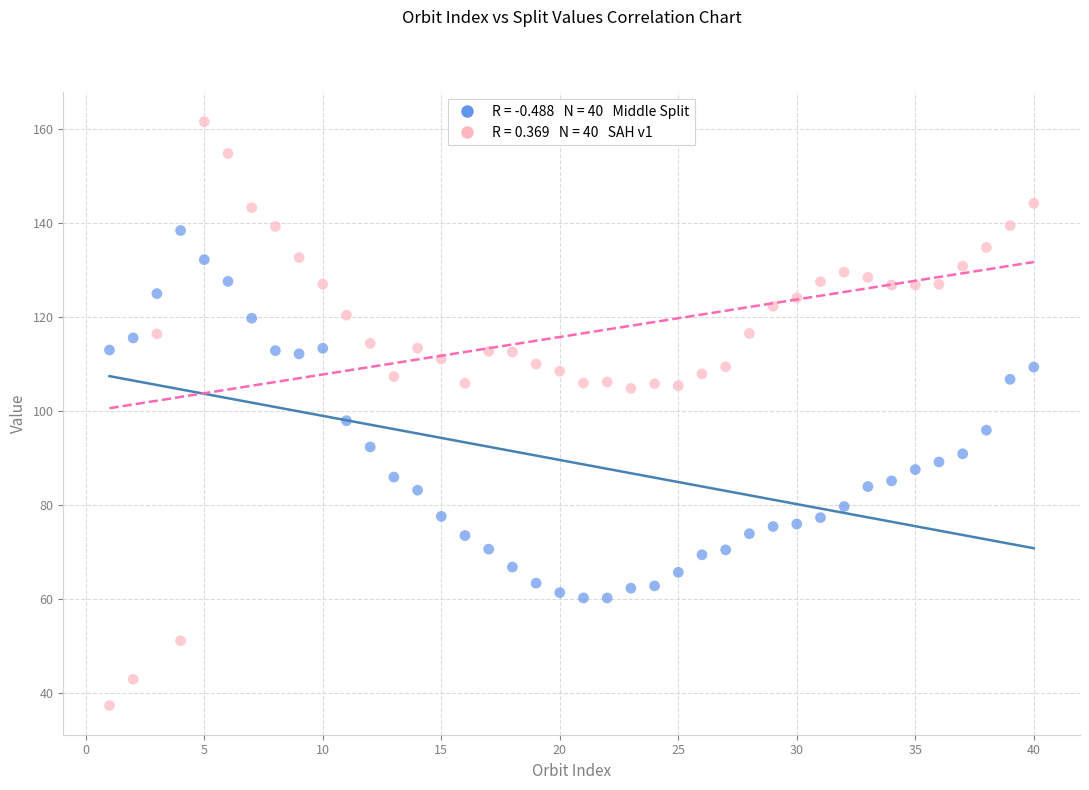

Across all data points, what is the range of Y values (max minus min)?

124.1